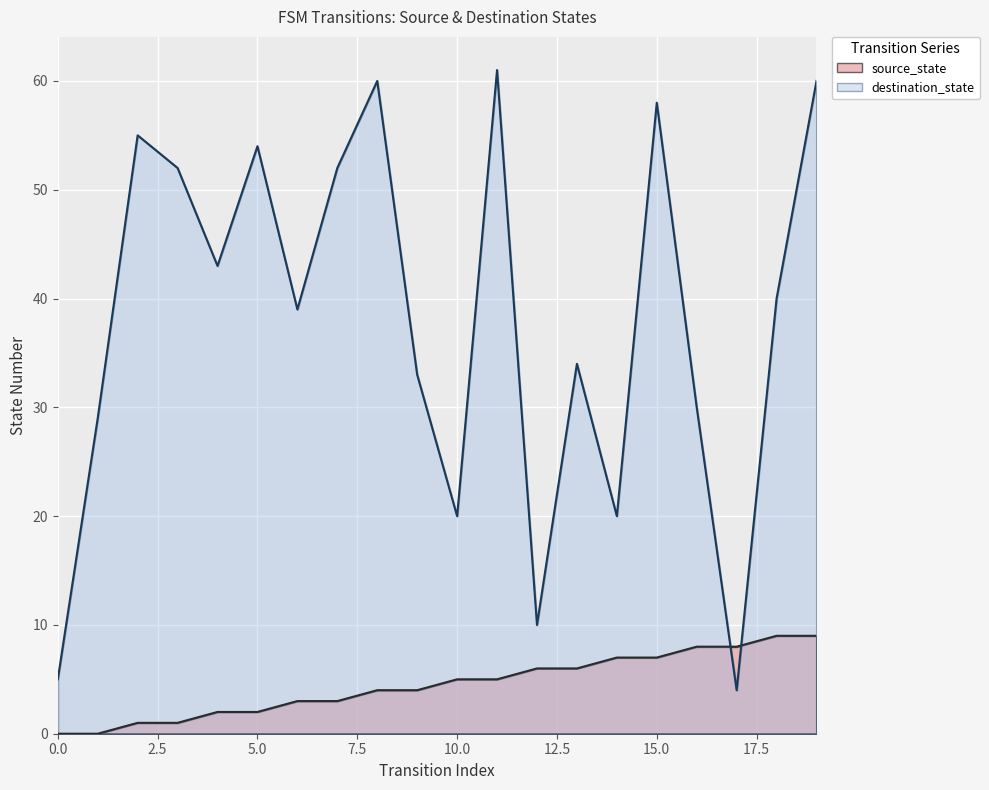

List the series in order of their peak value, lowest first.

source_state, destination_state